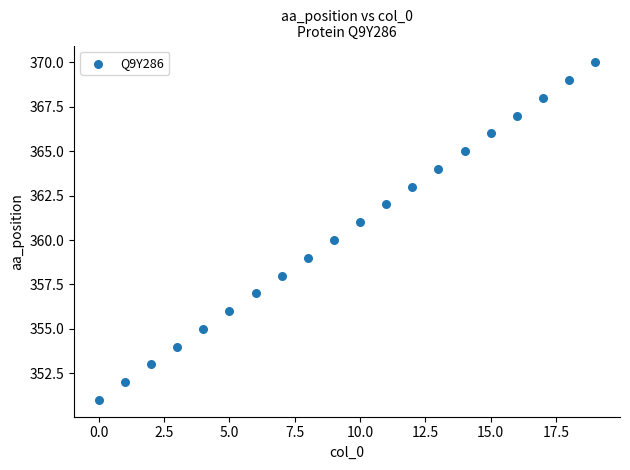

What is the range of Y values (max minus min)?

19